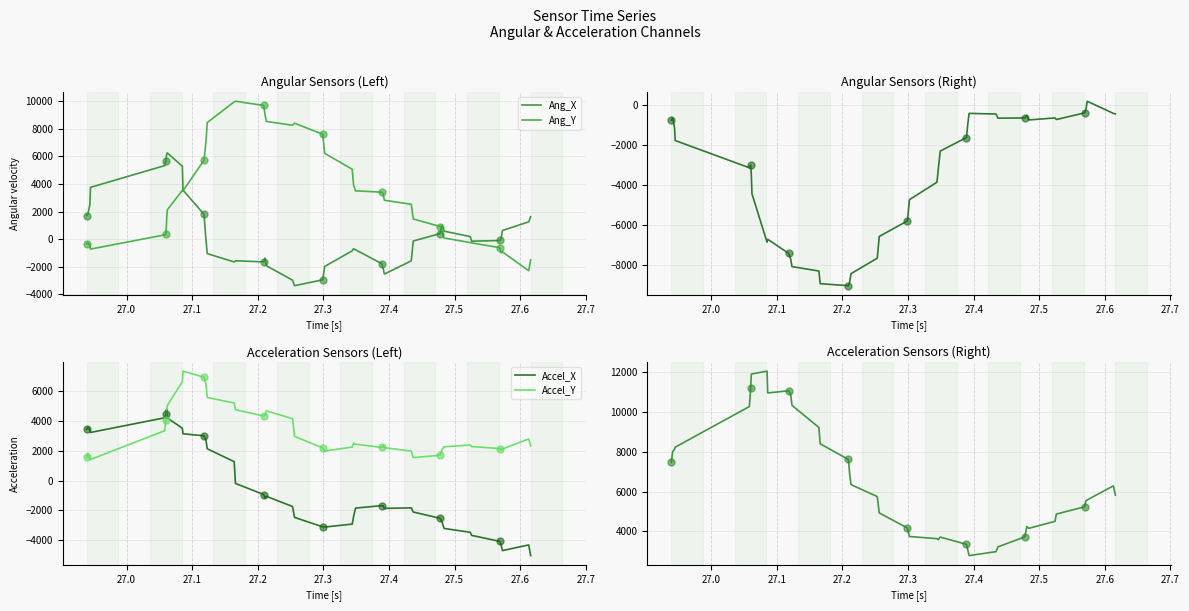

How many intersections are there between Accel_Y and Accel_X?

1